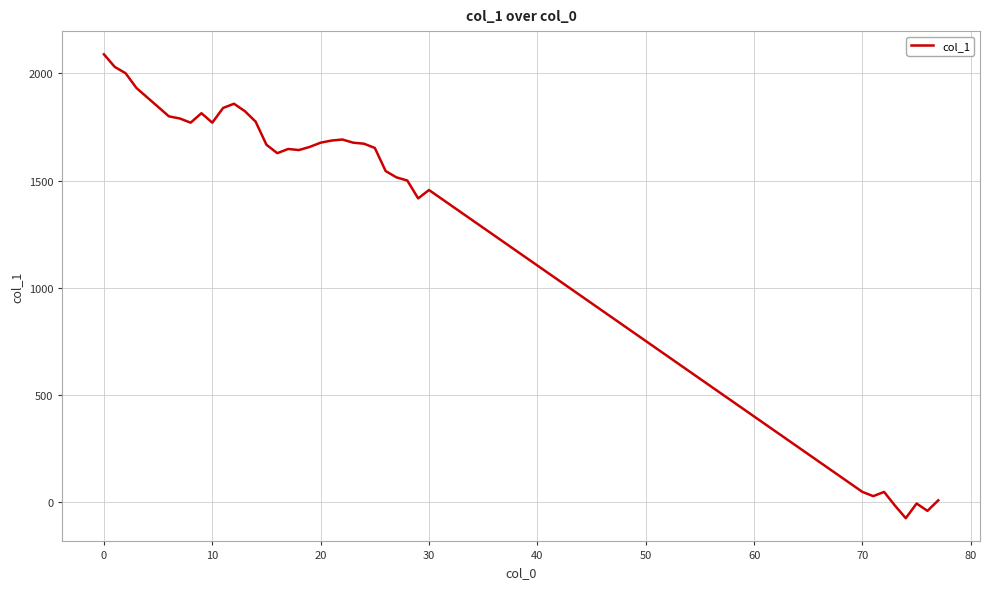

What is the maximum value shown in the chart?

2089.2